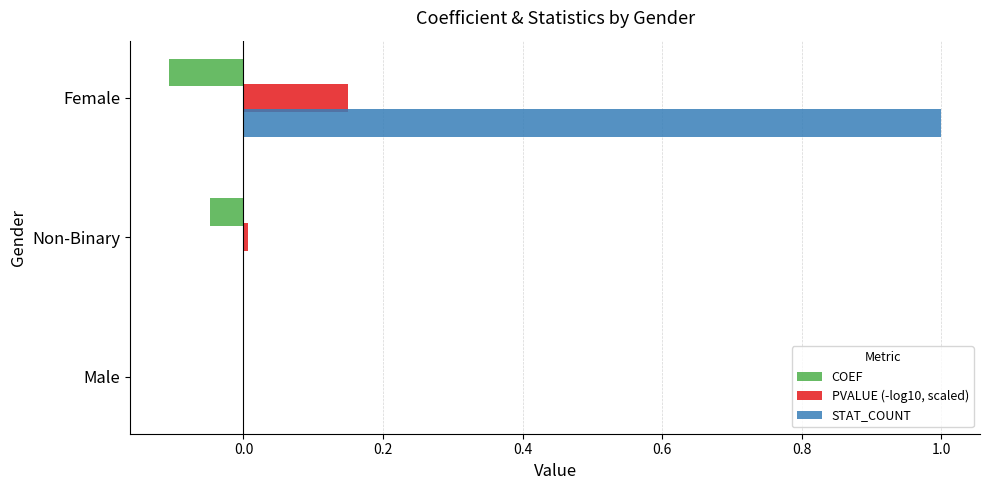

At which category is the sum across all series the highest?

Female